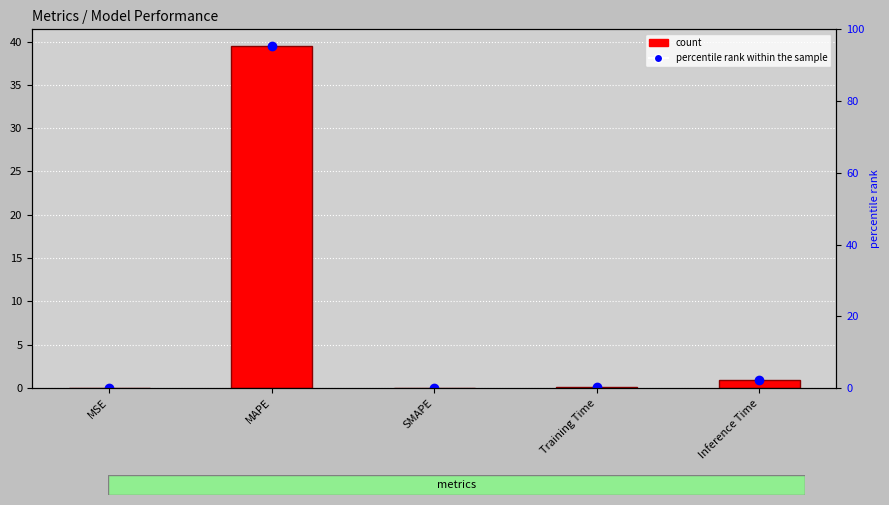

List the labels in order of value, smallest first.

SMAPE, MSE, Training Time, Inference Time, MAPE